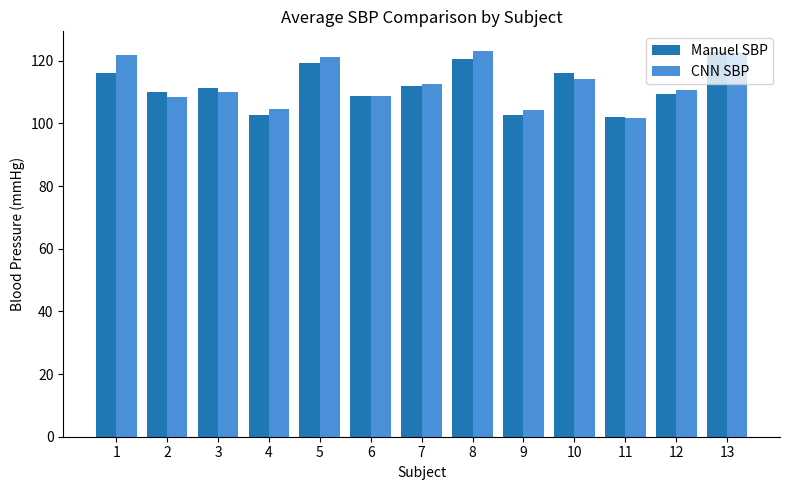

What is the average value of the CNN SBP series?

112.6